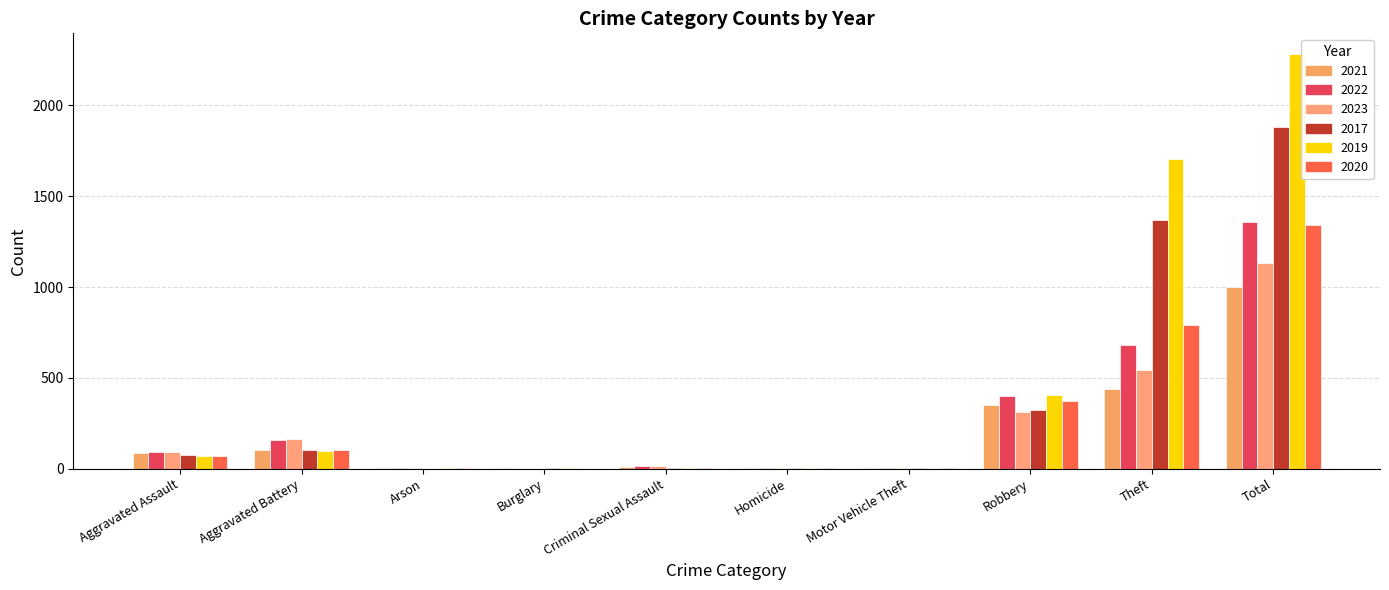

What is the sum of the 2021 values at Burglary and Motor Vehicle Theft?

2